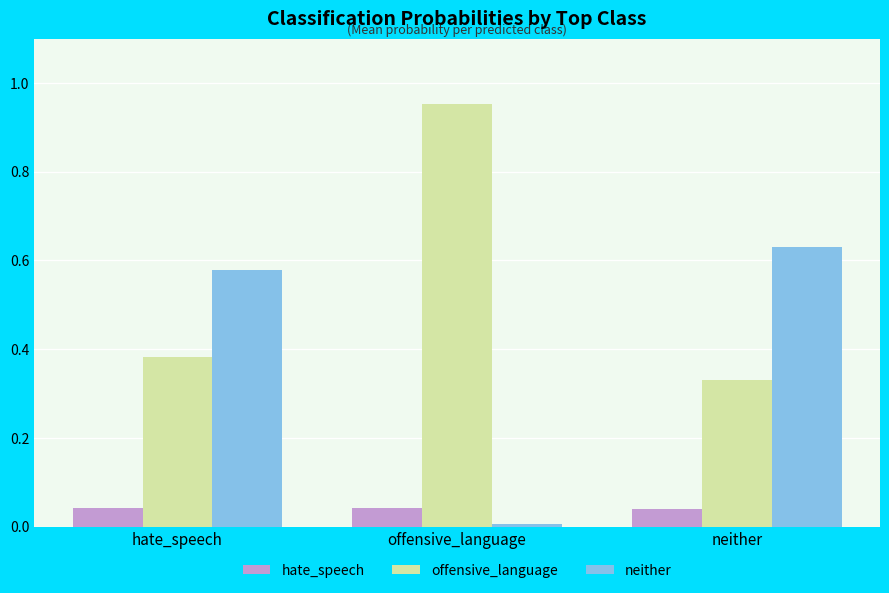

At hate_speech, list the series in order from smallest to largest.

hate_speech, offensive_language, neither